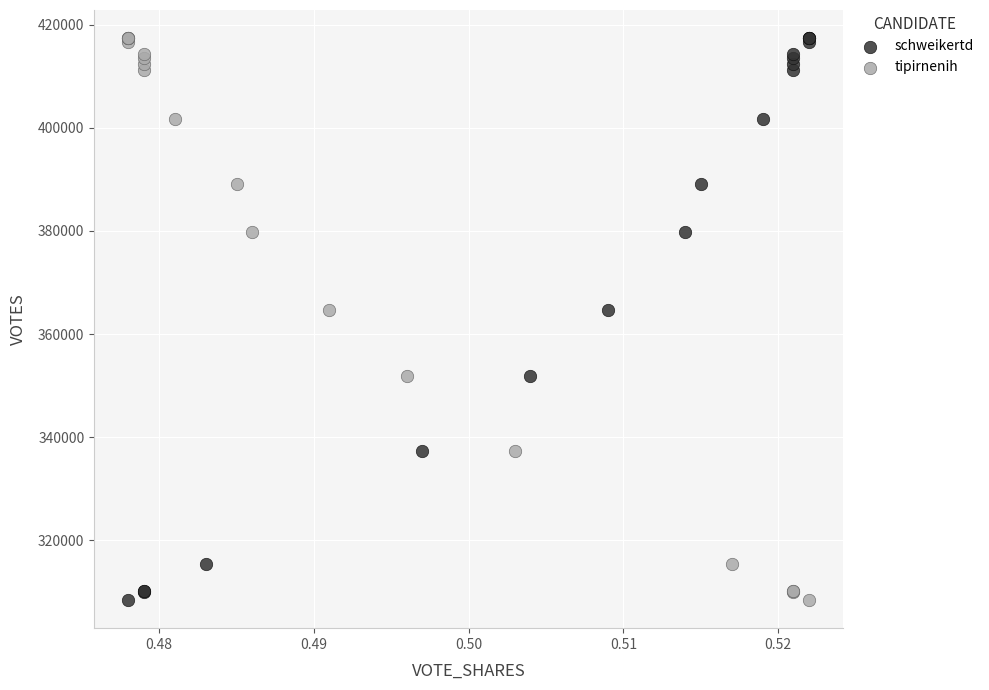

What are all the series names shown in the legend?

schweikertd, tipirnenih